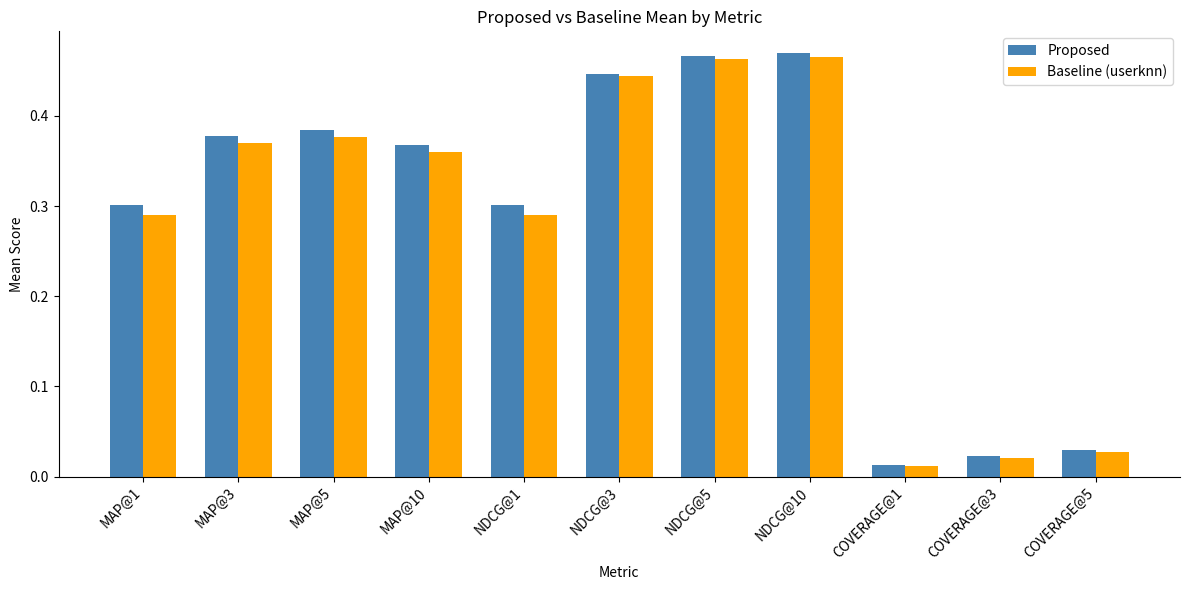

Does the chart contain stacked bars?

No